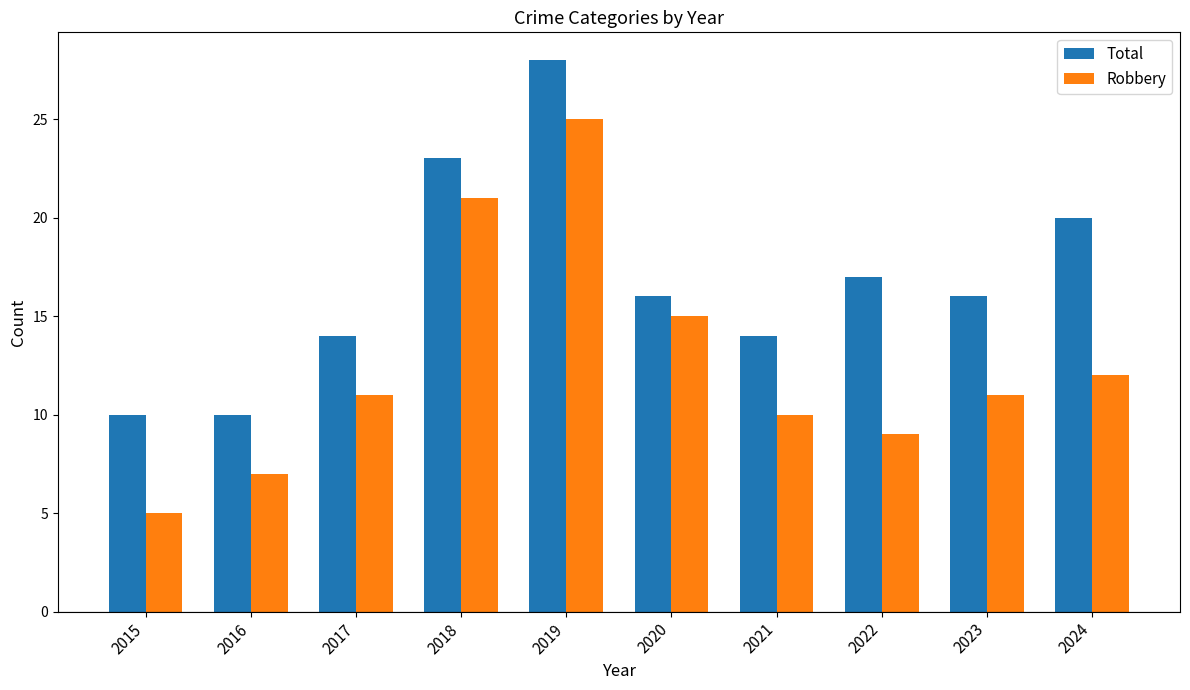

What is the average value of the Total series?

17